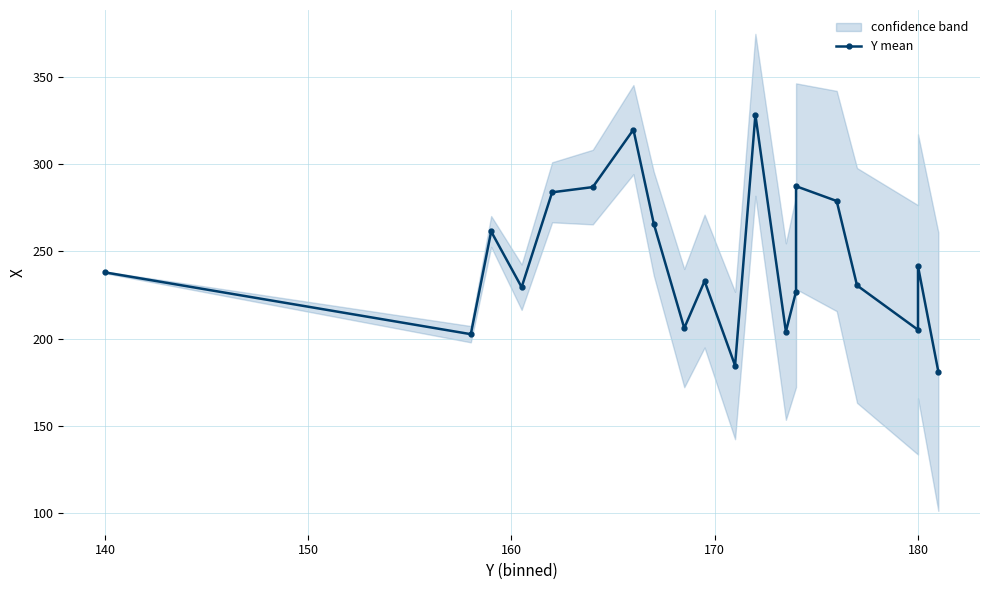

How many data points are above 238?

9